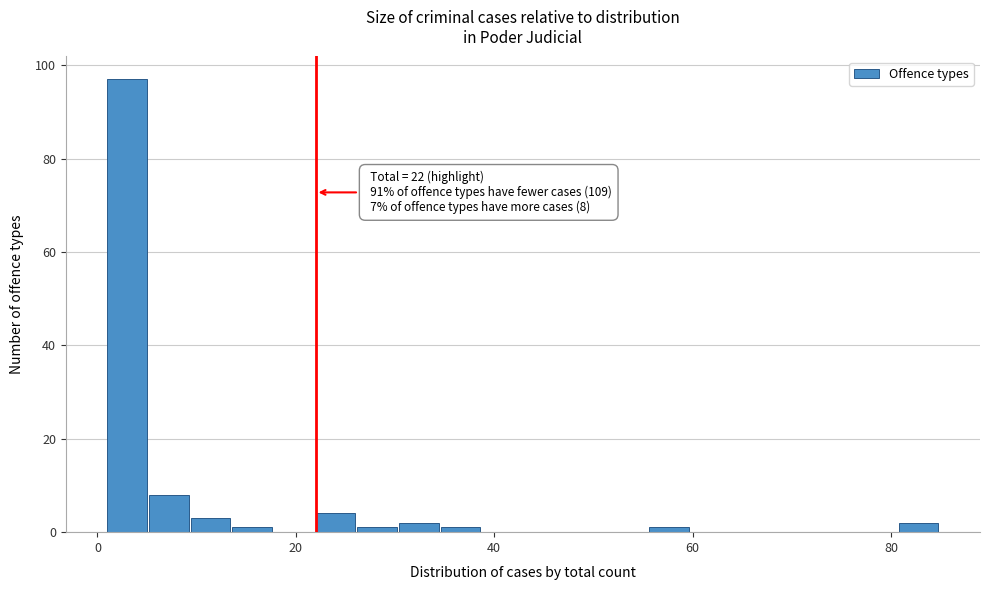

Read against the x-axis, roughly where is the centre of the tallest bar?

2